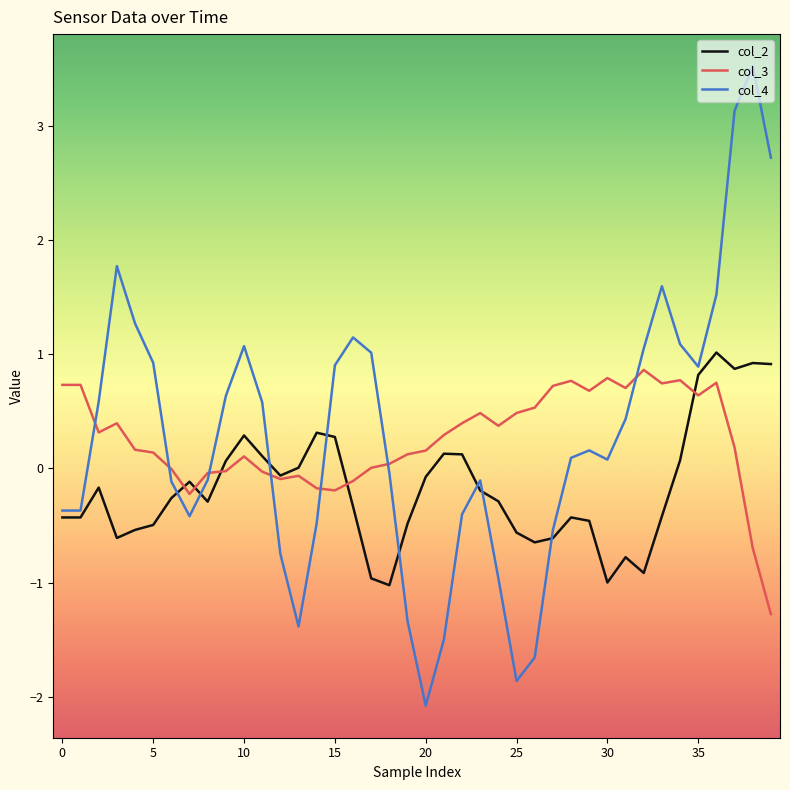

Which series has the largest range (max minus min)?

col_4